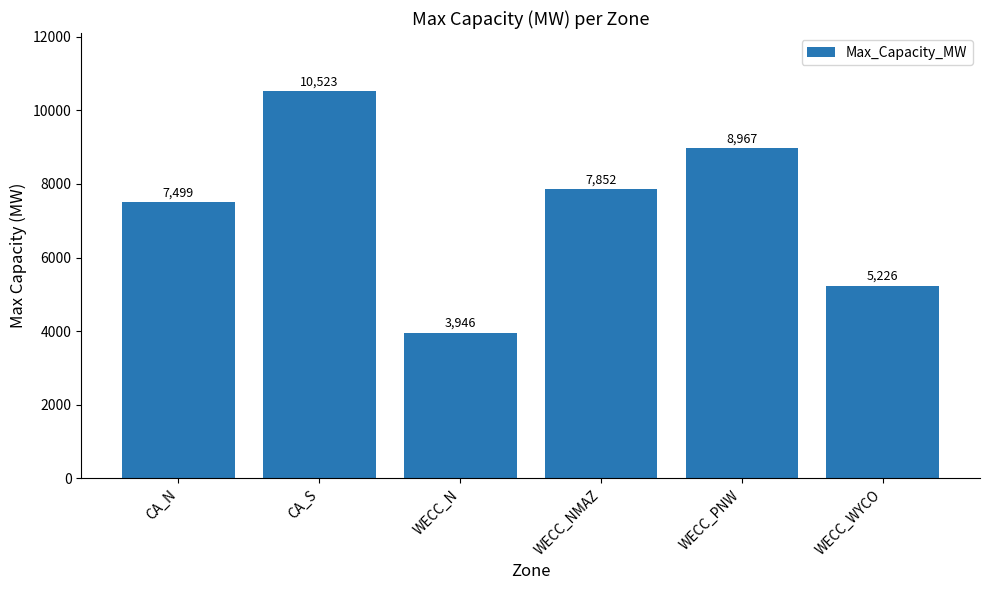

How many bars are there in total?

6